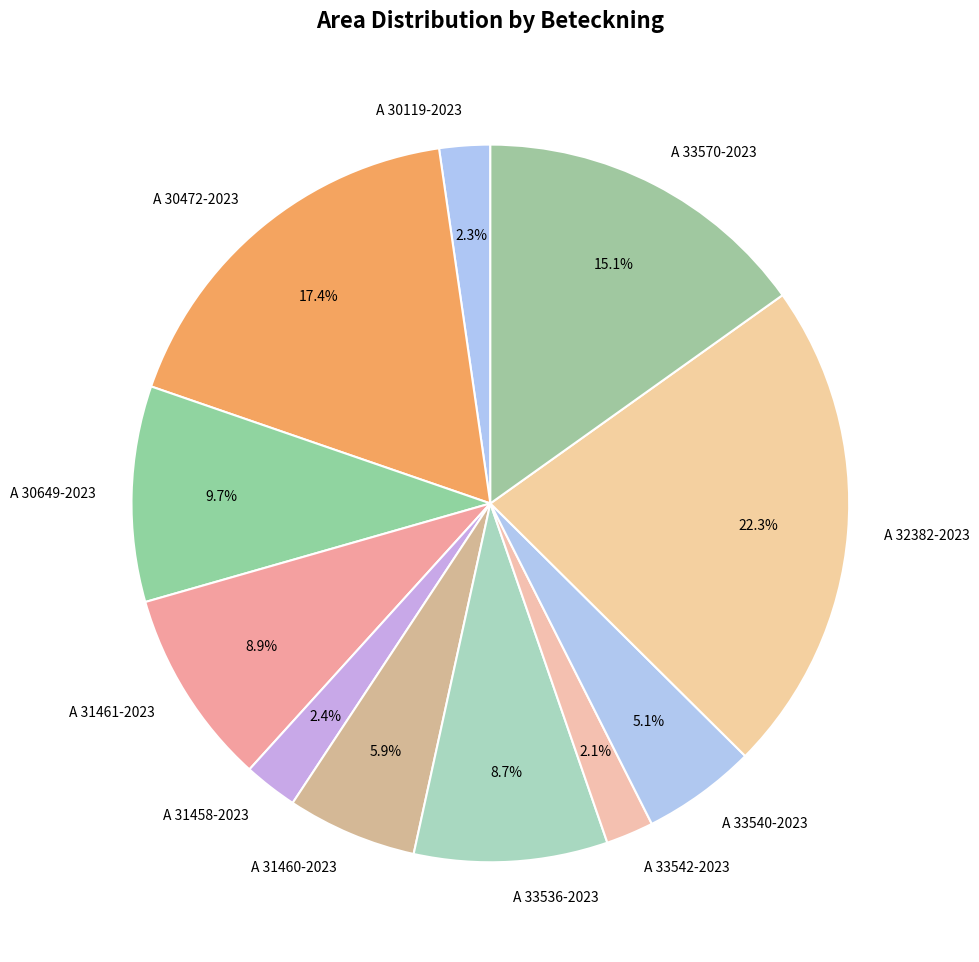

Combined, what portion of the pie is A 31460-2023 and A 33542-2023?

8.0%